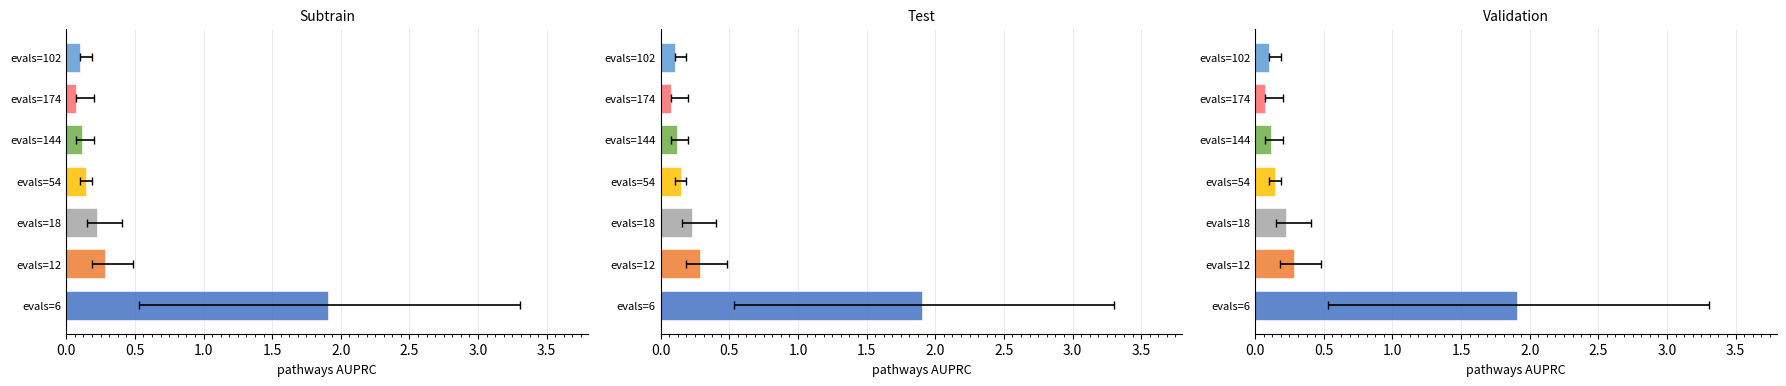

Is the value of mean at evals=174 greater than the value of best at evals=144?

No